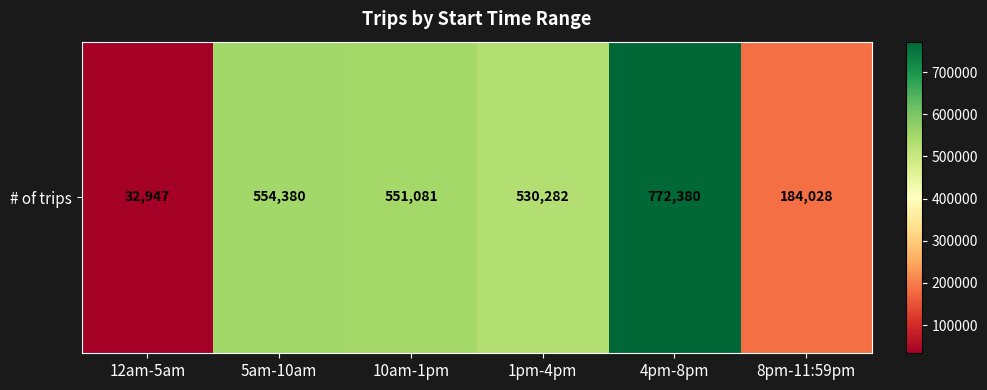

Which label corresponds to the largest value in the chart?

4pm-8pm